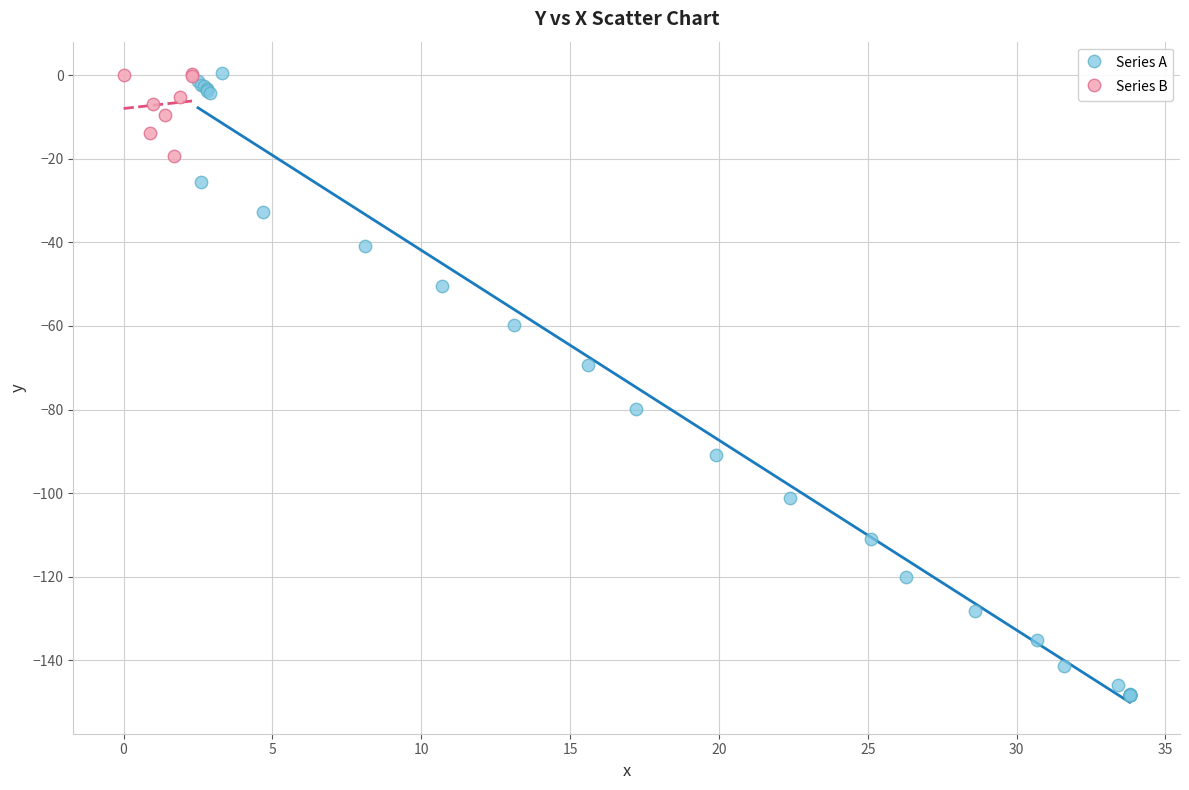

Which series contains the lowest Y value?

Series A